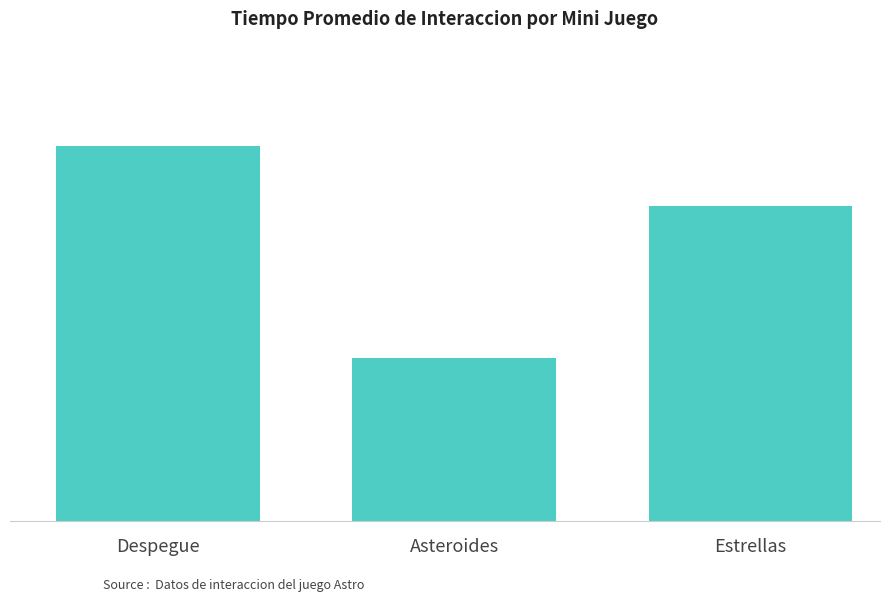

Are the bars horizontal?

No